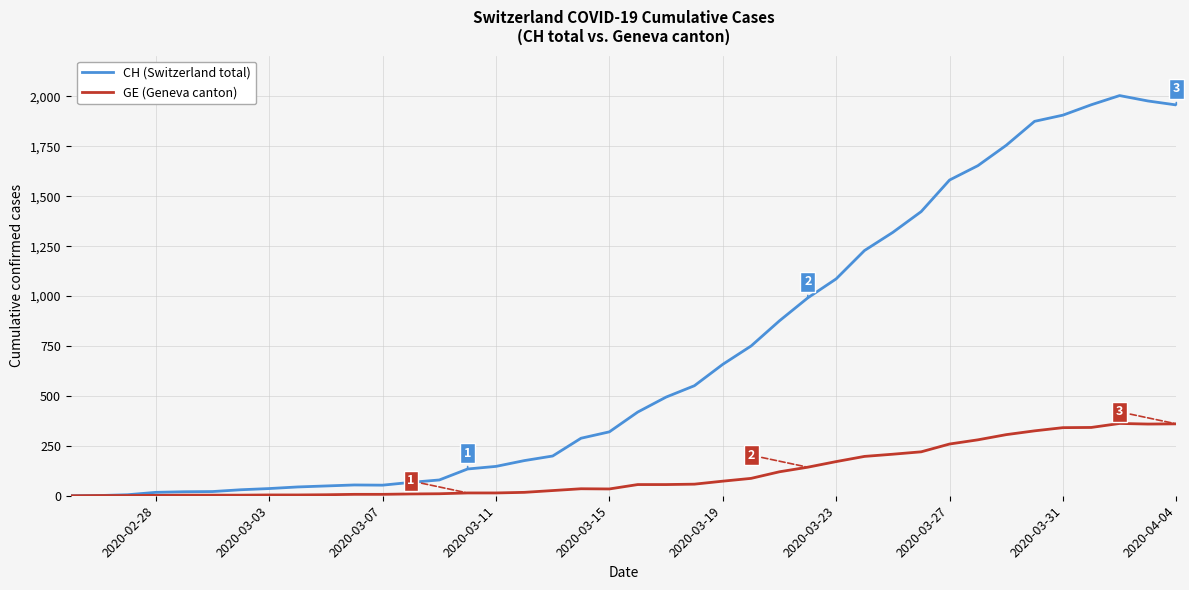

Which series has the largest total across all categories?

CH (Switzerland total)